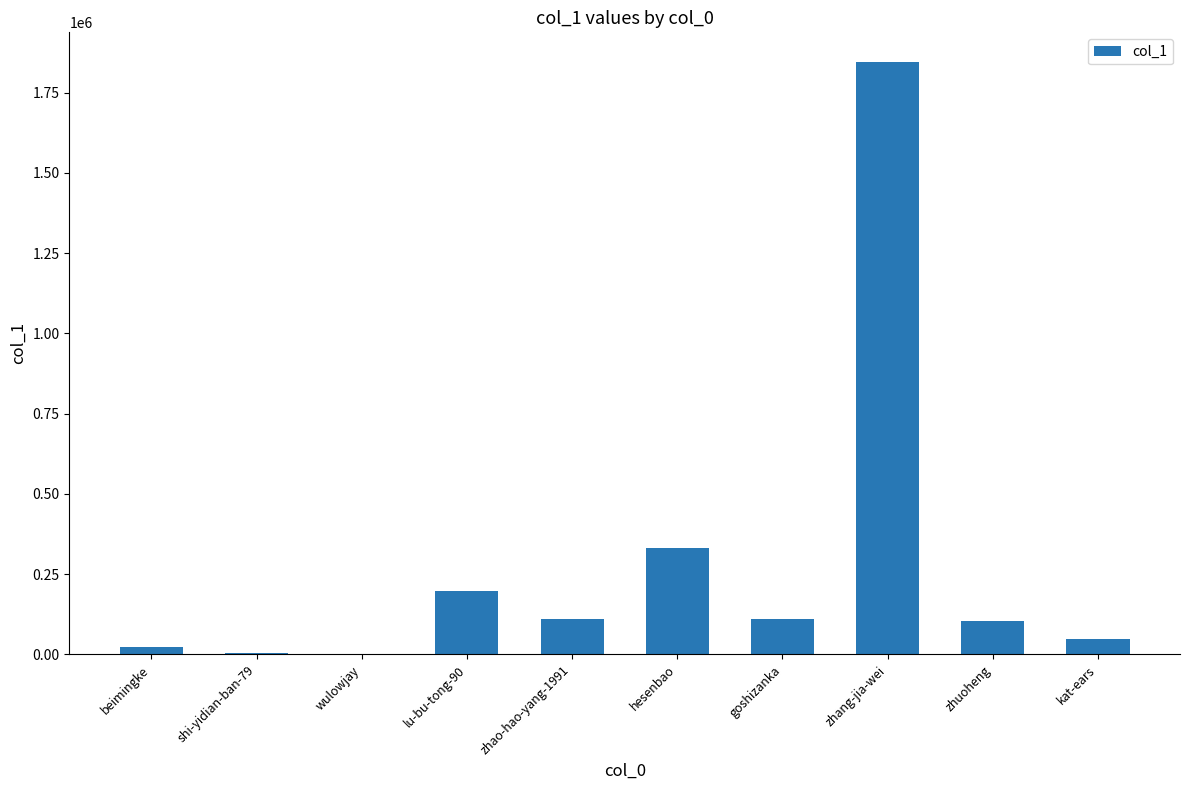

What is the maximum value shown in the chart?

1845359